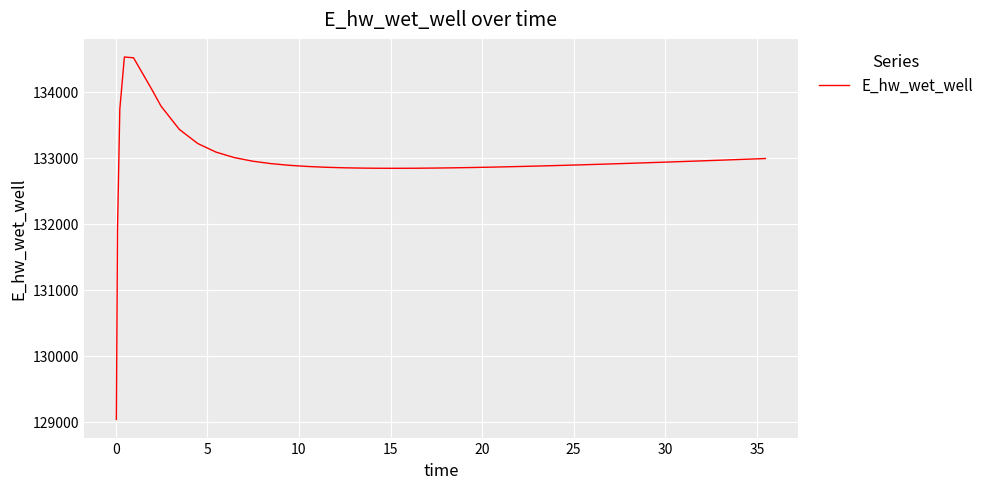

What is the greatest value displayed?

134525.6